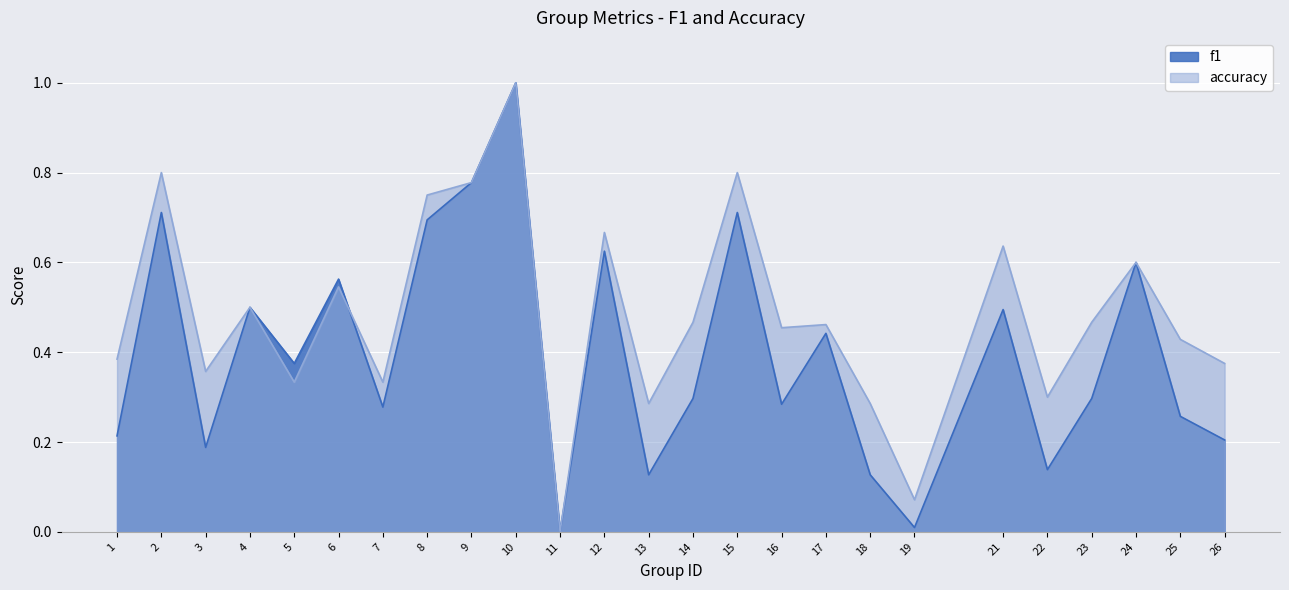

What is the total value across all series at 3?

0.5